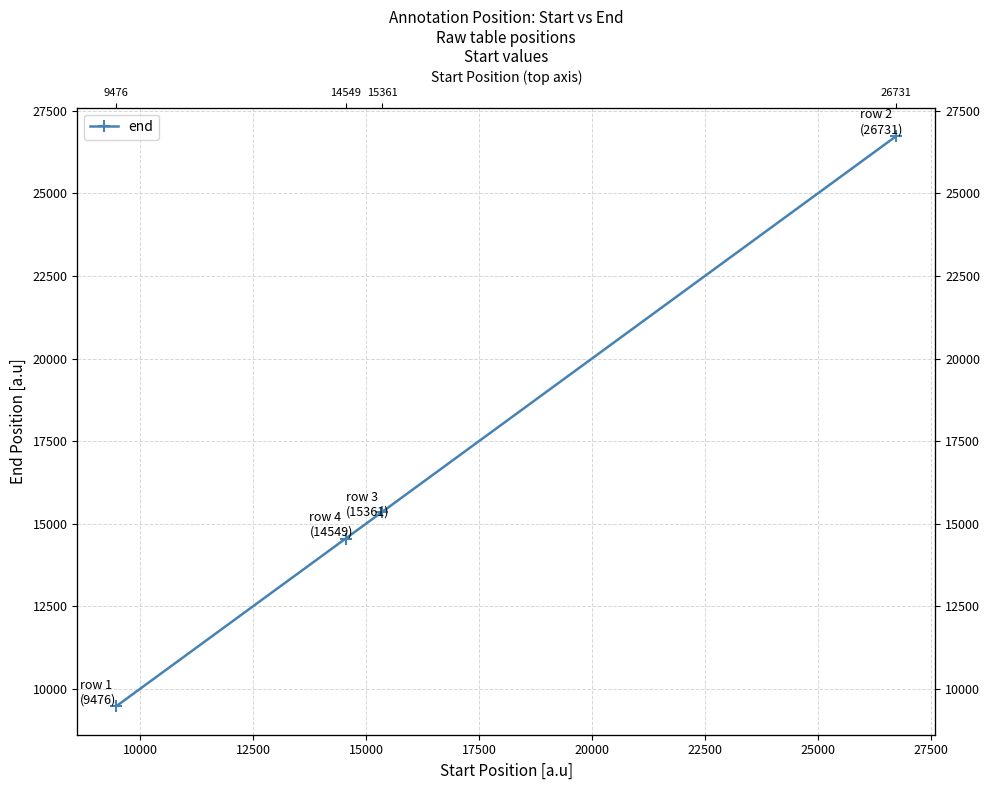

How many values are below 15364?

2